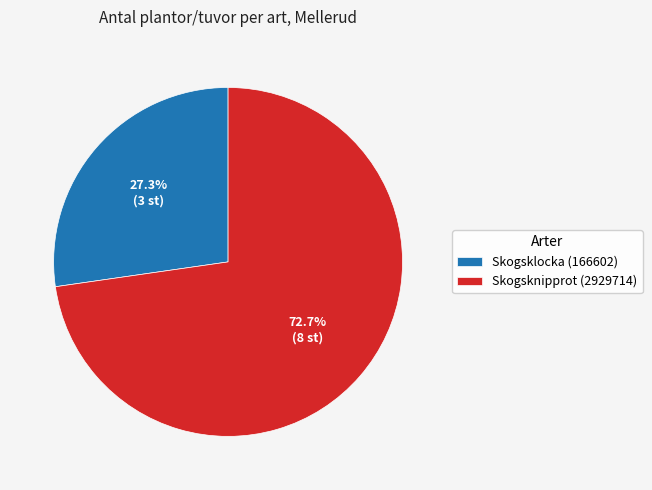

To the nearest percent, what percentage of the pie is Skogsknipprot (2929714)?

73%